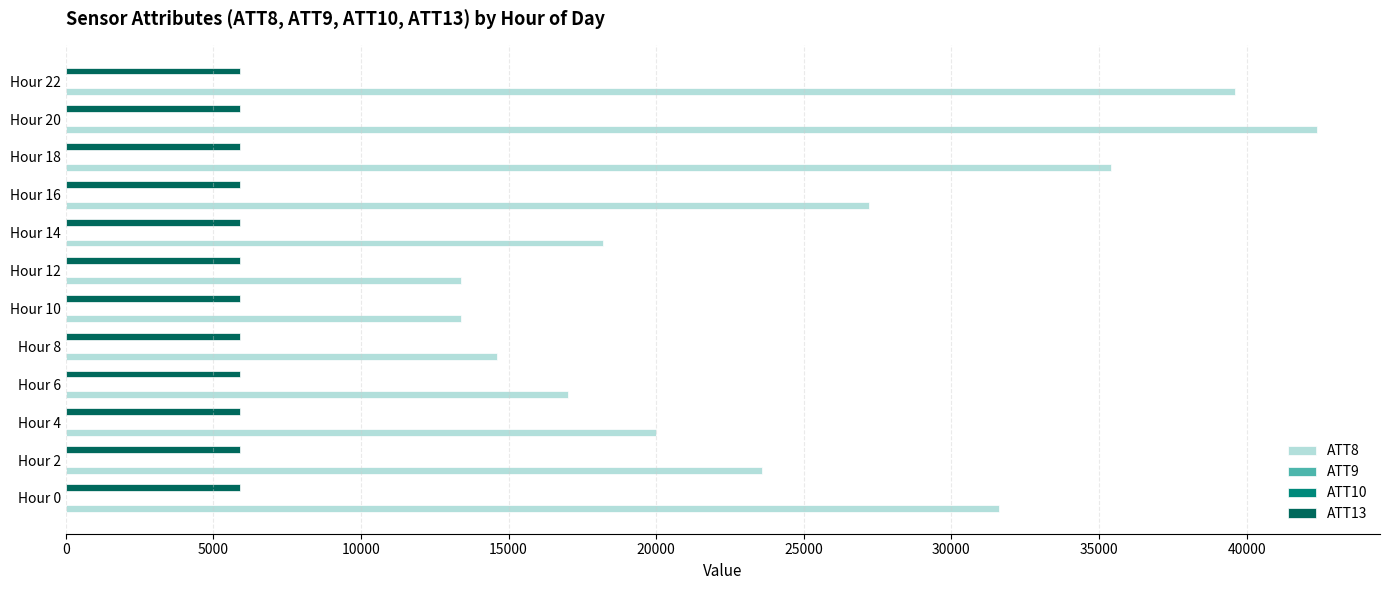

What is the value of the ATT8 bar at the 3rd from the left?

20000.0